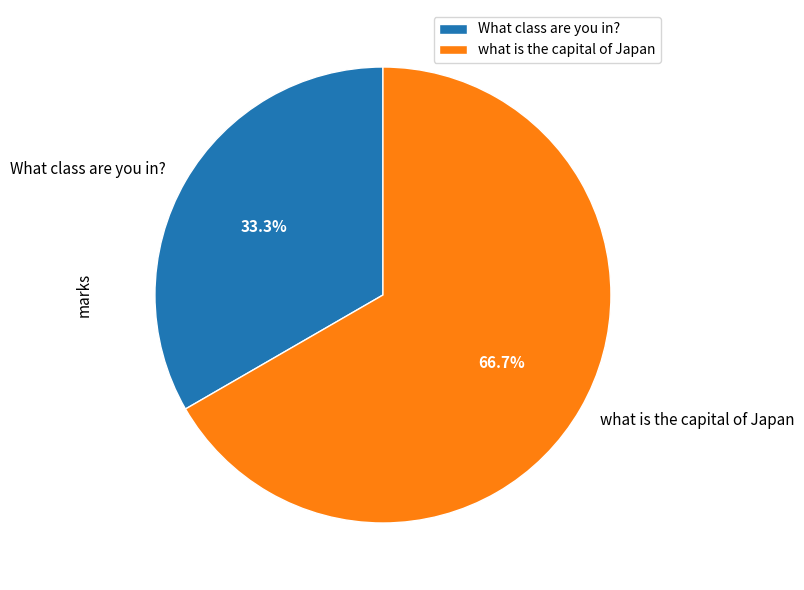

Do What class are you in? and what is the capital of Japan together represent more than half of the pie?

Yes